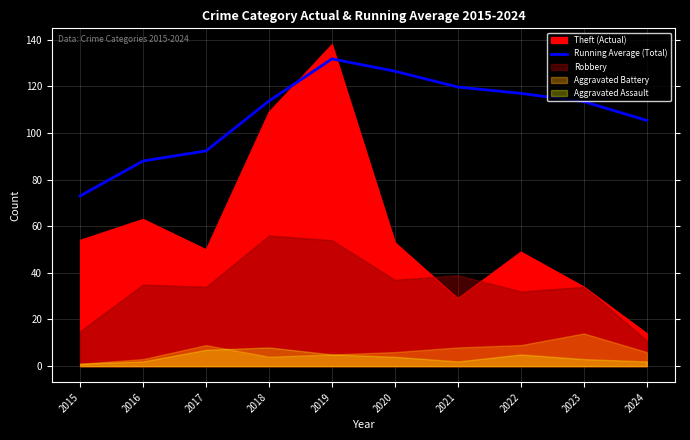

Where is the first local maximum?

2019